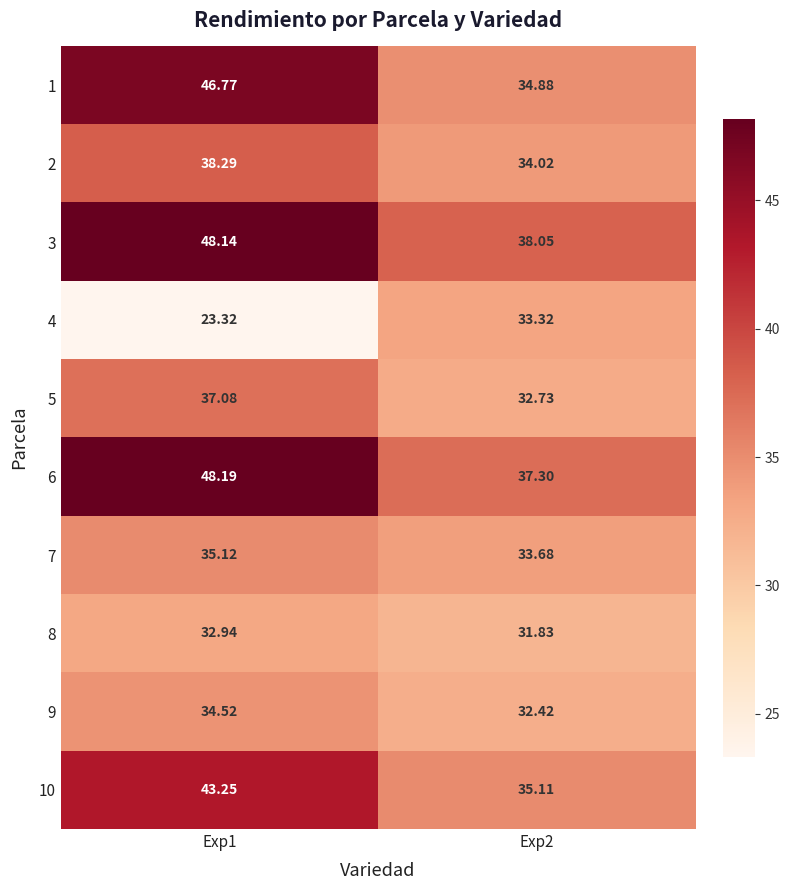

At which category is the sum across all series the highest?

Exp1